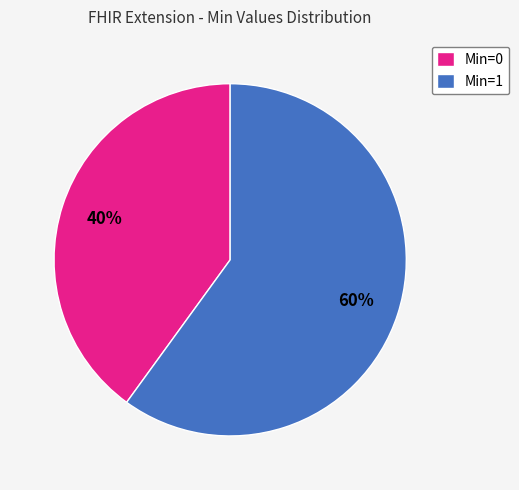

Rank the categories by value from highest to lowest.

Min=1, Min=0